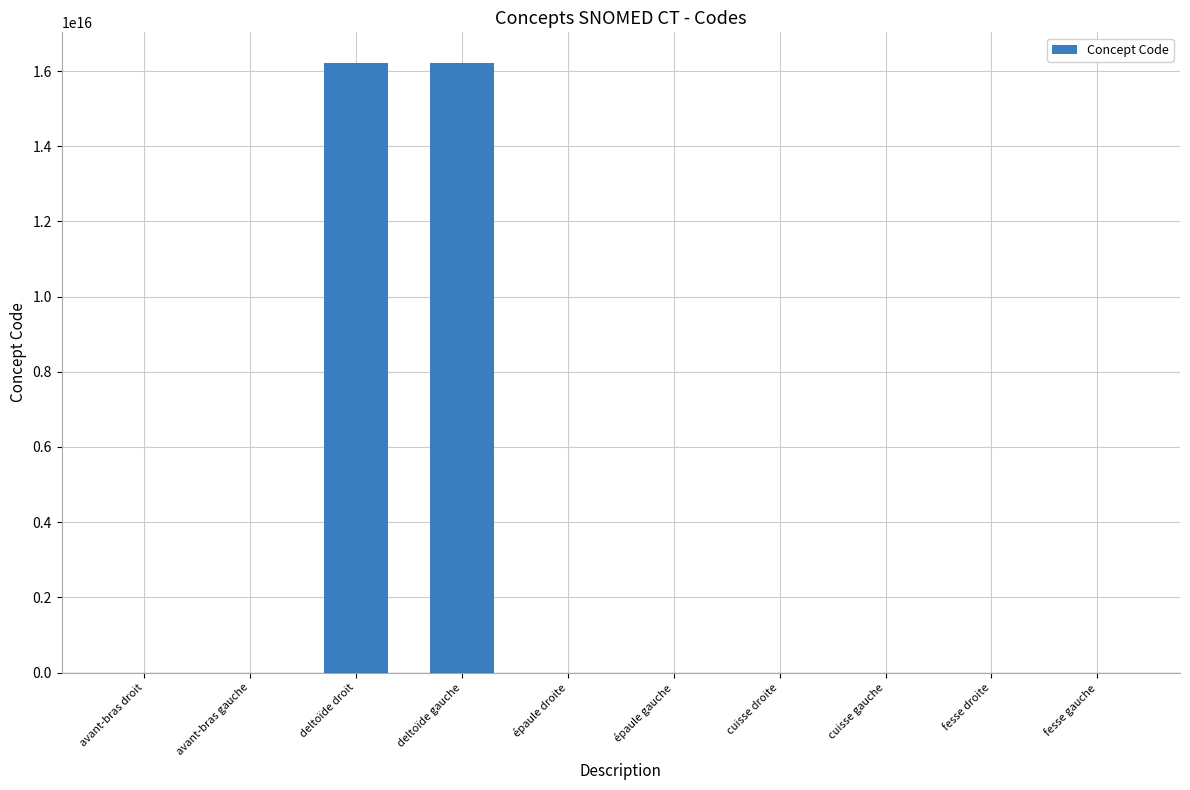

Is it true that the value at deltoïde droit is 16217661000119108?

True